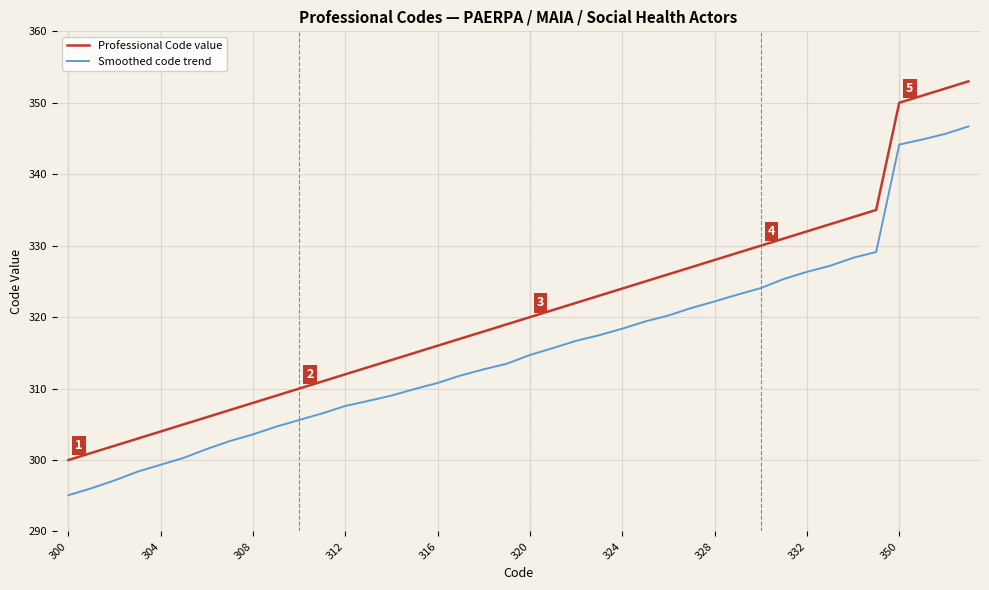

Which series has the largest total across all categories?

Professional Code value